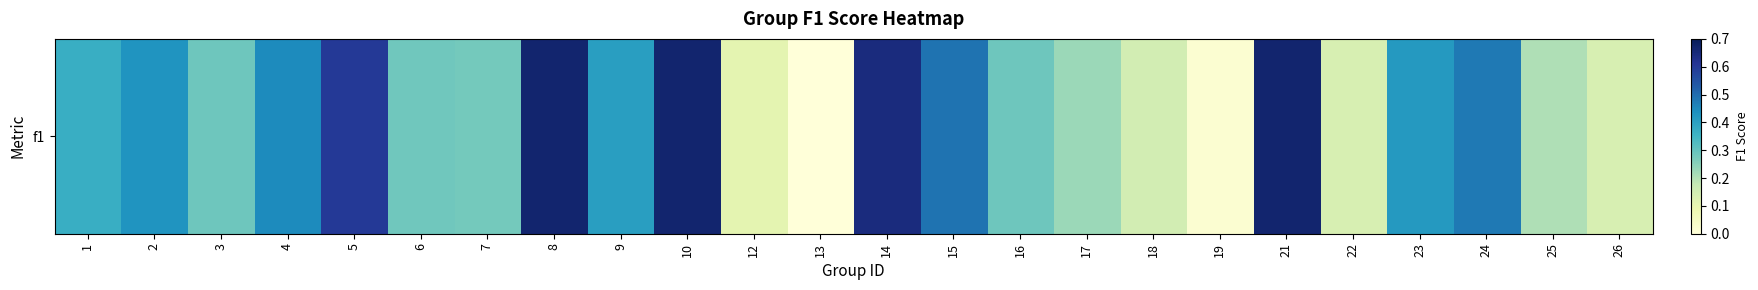

Reading right to left, transcribe all the data shown in this chart.

26=0.1	25=0.2	24=0.5	23=0.4	22=0.1	21=0.7	19=0.0	18=0.1	17=0.2	16=0.3	15=0.5	14=0.6	13=0.0	12=0.1	10=0.7	9=0.4	8=0.7	7=0.3	6=0.3	5=0.6	4=0.4	3=0.3	2=0.4	1=0.4